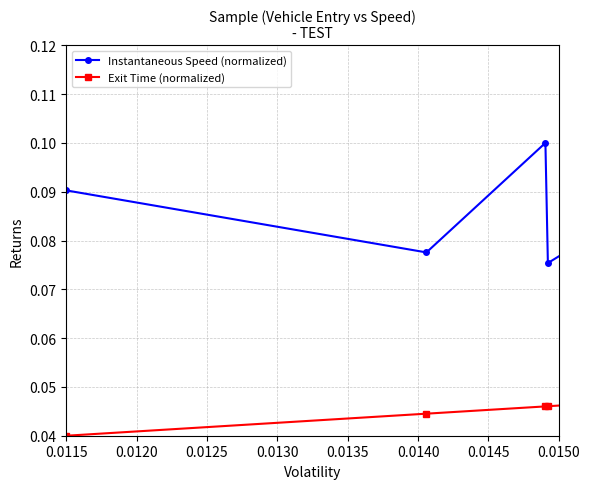

How many interior local peaks does the Instantaneous Speed (normalized) series have?

7